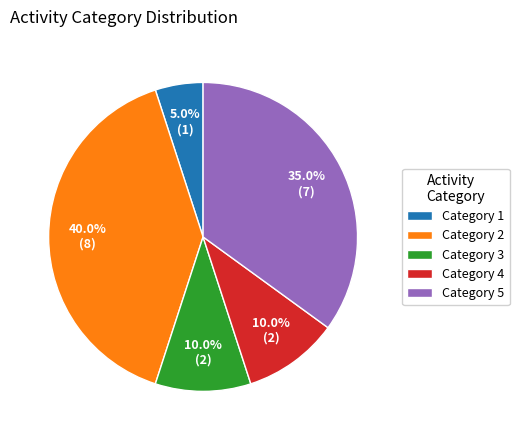

What is the ratio of the value at Category 5 to the value at Category 1?

7.0